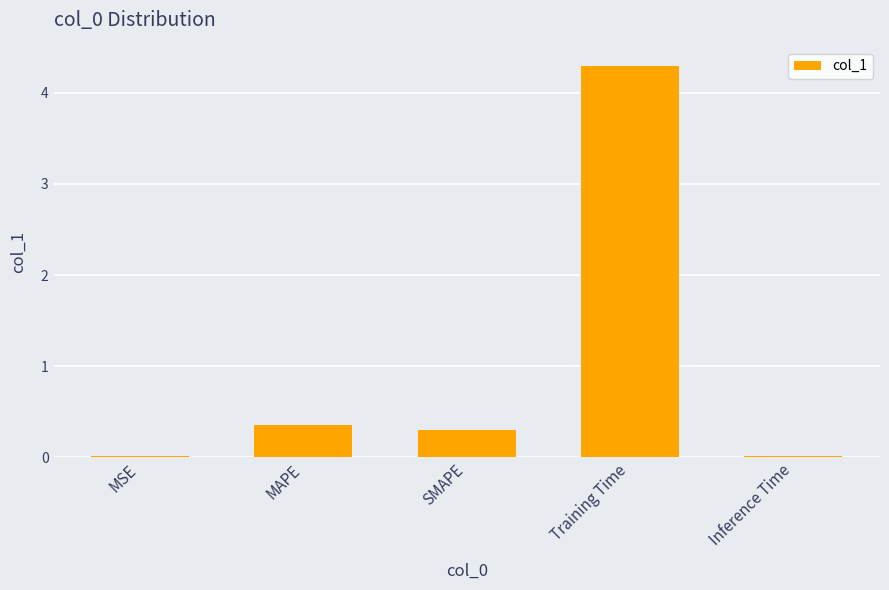

The chart shows a value of 0.0 at MSE. True or false?

True